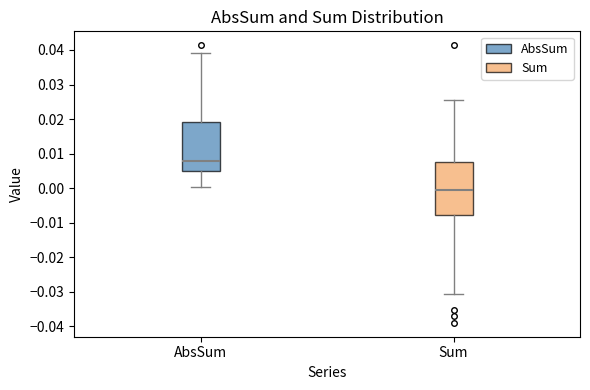

Reading left to right, read every box against the y-axis: the position of its median line, the range the box covers, and the ends of its whiskers. The values are not printed on the chart, so give them approximately, as read against the axis.

AbsSum: median 0.008, box 0.005 to 0.019, whiskers 0.000 to 0.039
Sum: median -0.001, box -0.008 to 0.008, whiskers -0.031 to 0.026